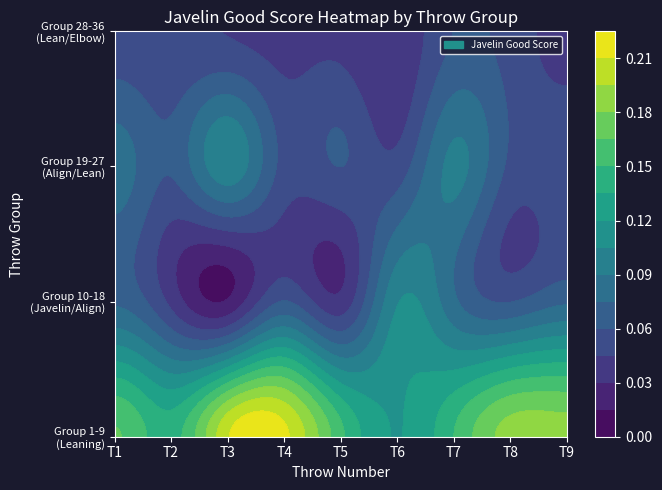

What is the difference between the 11 values at 5 and 4?

0.1